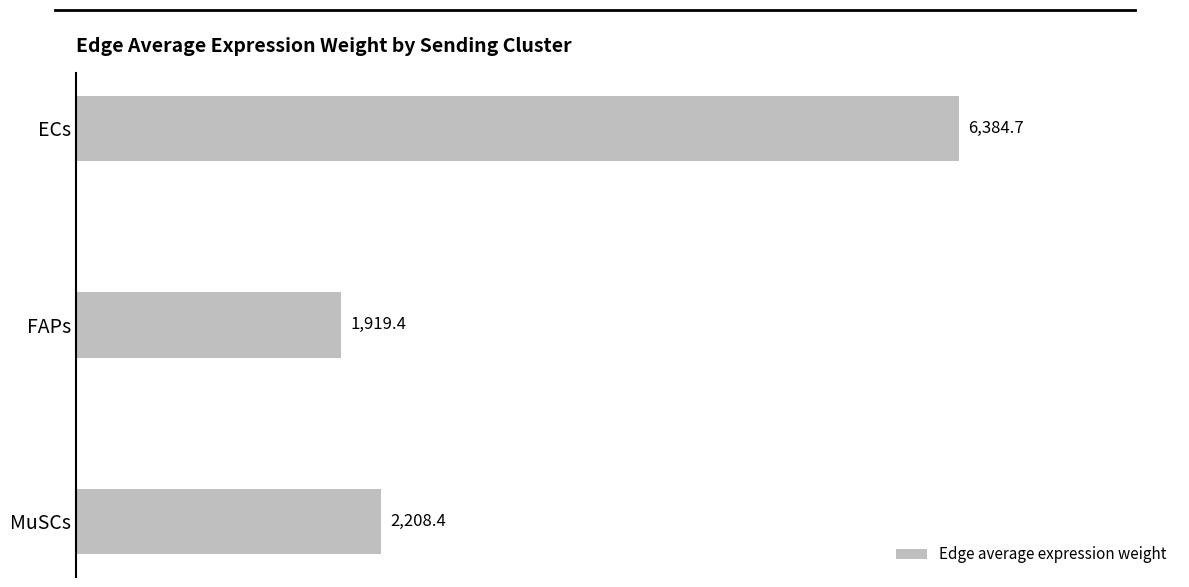

True or false: the data shows 6384.7 at ECs.

True